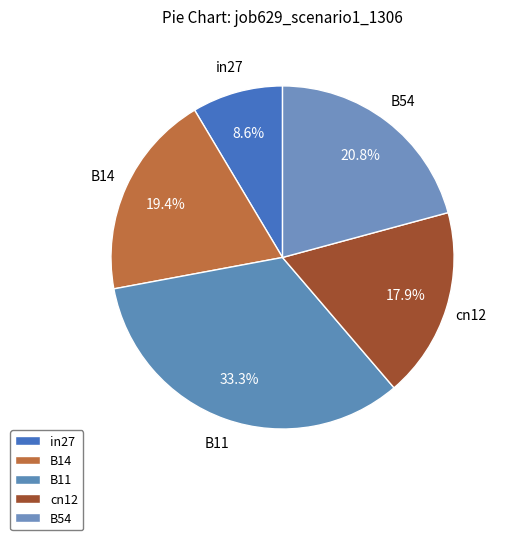

Is there a majority slice in this chart?

No